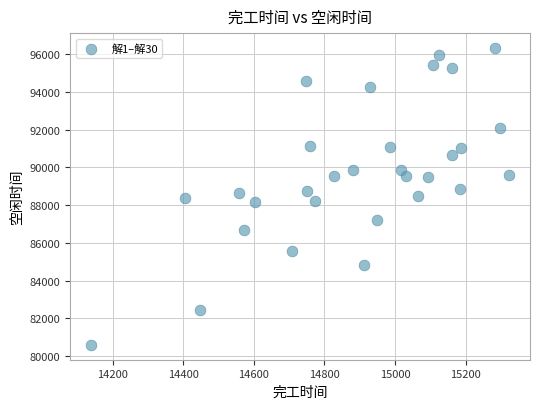

What is the range of Y values (max minus min)?

15737.3